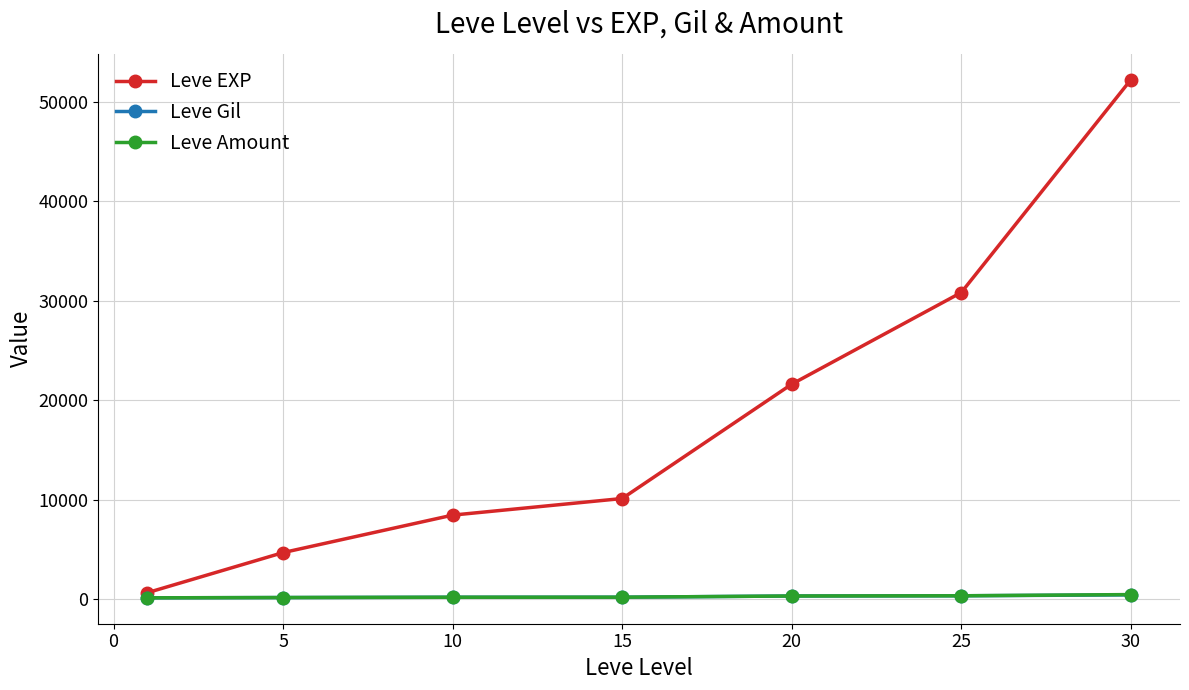

What is the difference between the maximum and minimum values in the Leve Gil series?

298